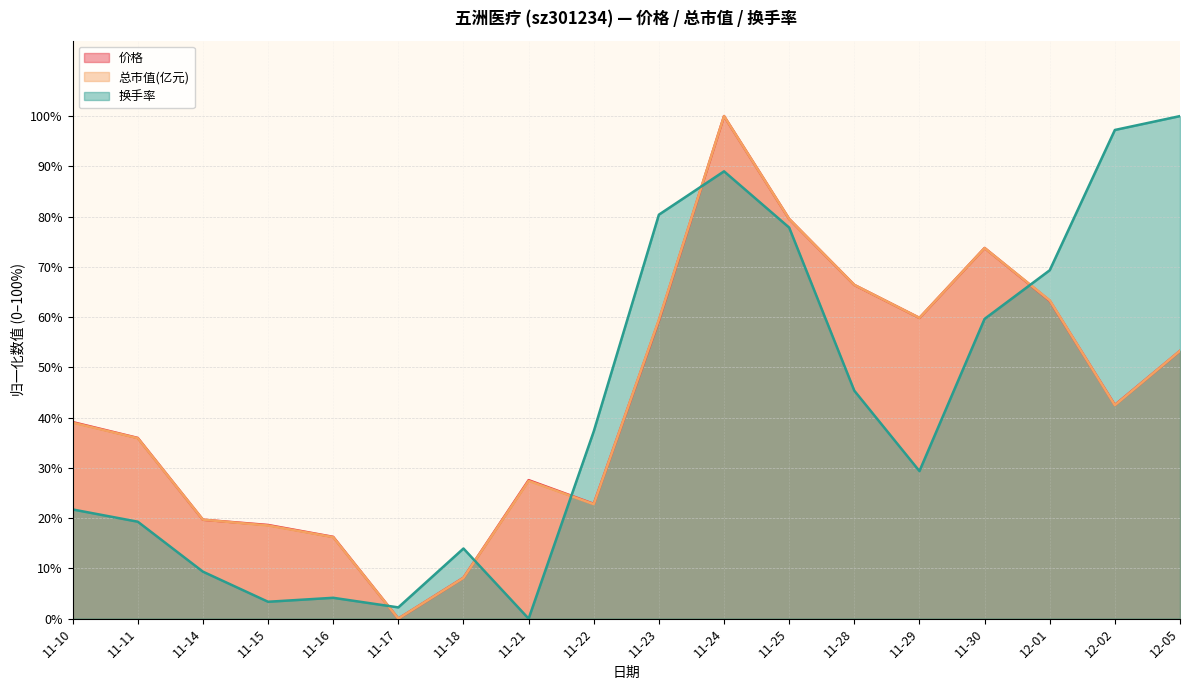

Where is the first local maximum for 价格?

11-21